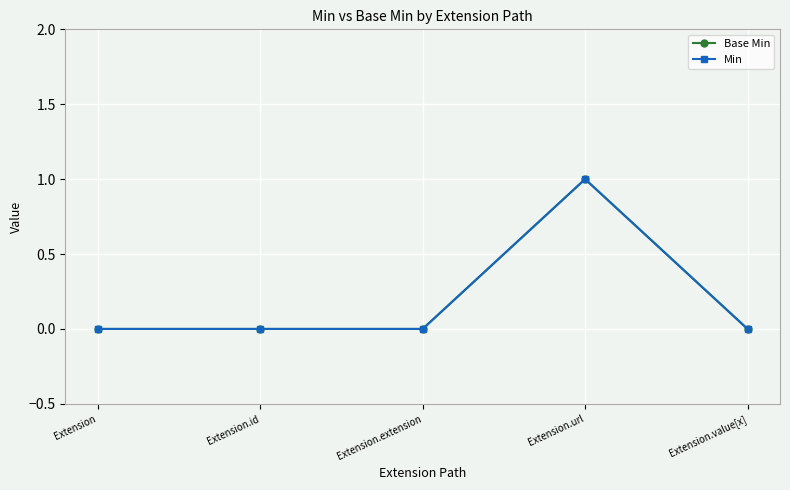

What is the total value across all series at Extension.url?

2